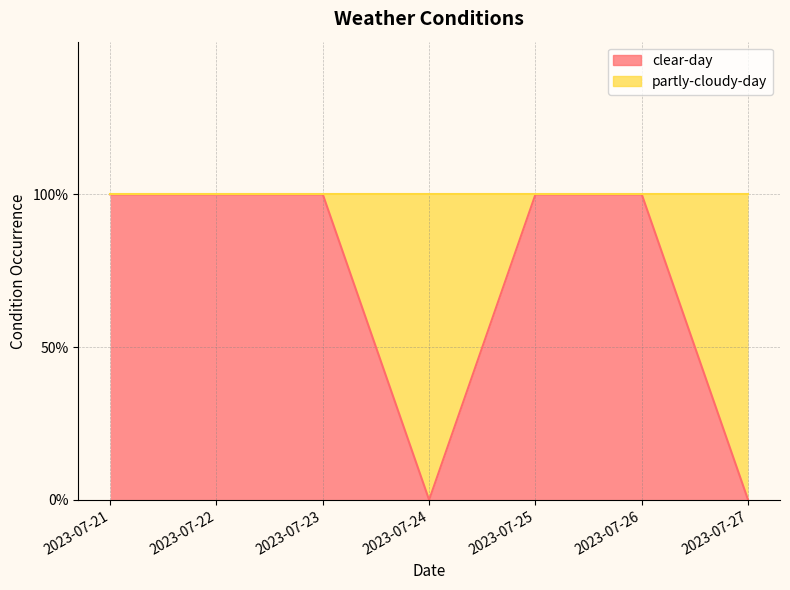

What is the sum of all values?

5